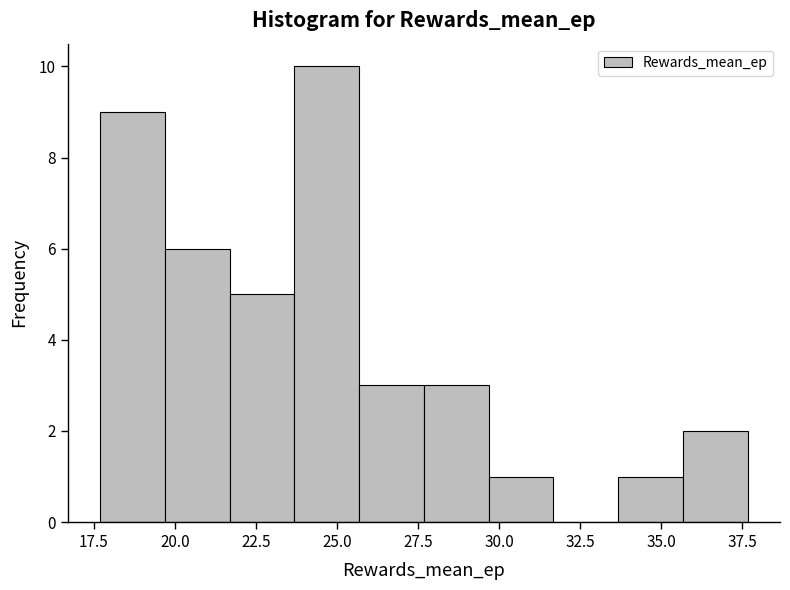

Read against the x-axis, roughly where is the centre of the tallest bar?

24.5